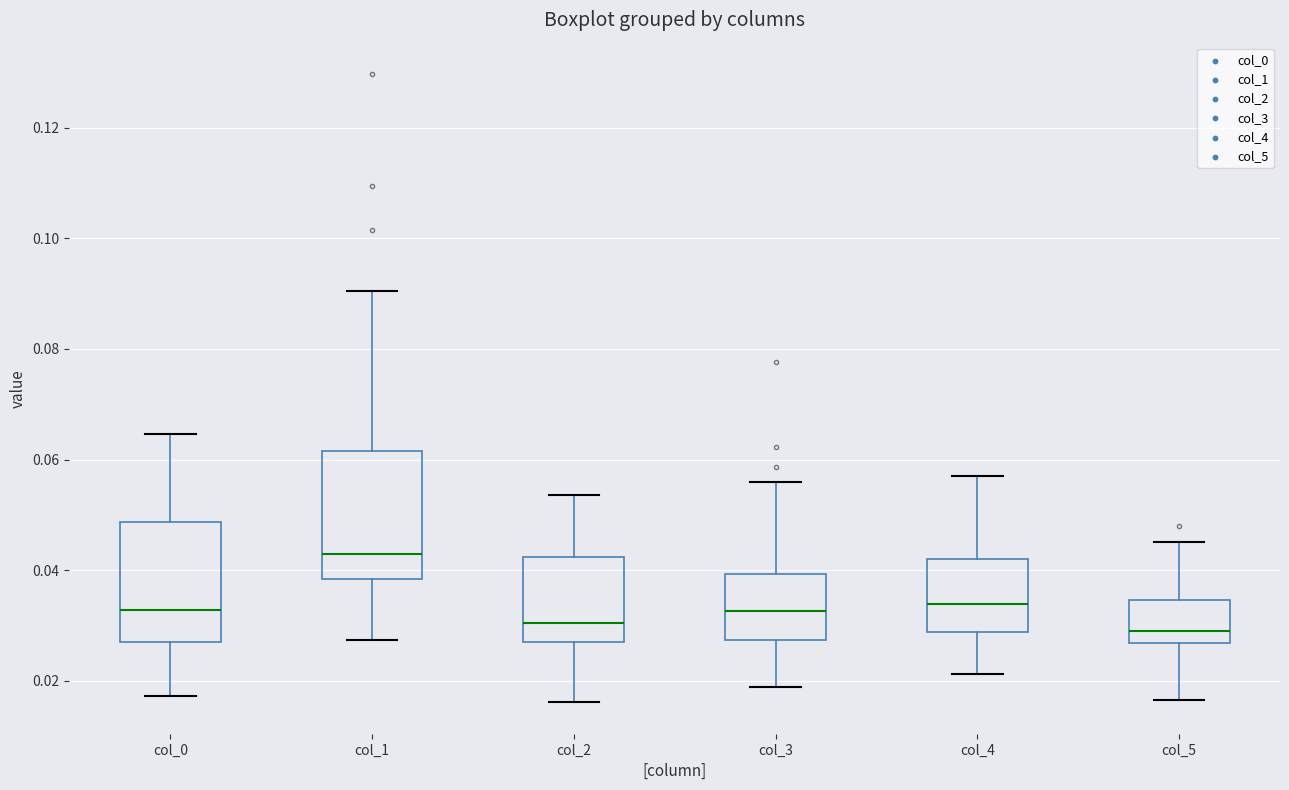

Reading left to right, transcribe this box plot: for each box, give where its median line is, the range the box spans, and where its two whiskers end, as read against the y-axis. The values are not printed on the chart, so give them approximately, as read against the axis.

col_0: median 0.032, box 0.026 to 0.048, whiskers 0.018 to 0.064
col_1: median 0.042, box 0.038 to 0.062, whiskers 0.028 to 0.090
col_2: median 0.030, box 0.026 to 0.042, whiskers 0.016 to 0.054
col_3: median 0.032, box 0.028 to 0.040, whiskers 0.018 to 0.056
col_4: median 0.034, box 0.028 to 0.042, whiskers 0.022 to 0.056
col_5: median 0.028, box 0.026 to 0.034, whiskers 0.016 to 0.046